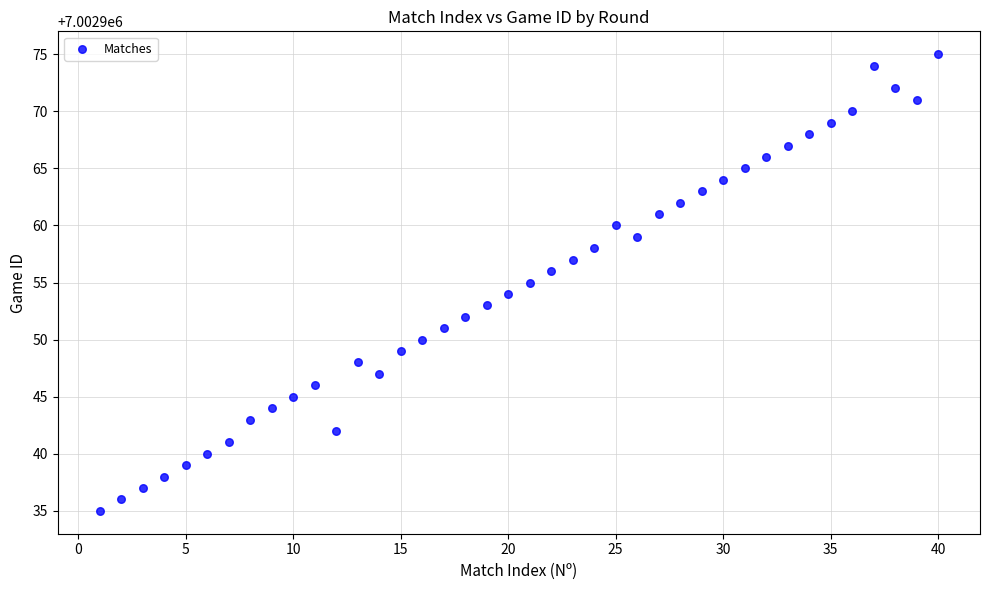

What is the range of X values (max minus min)?

39